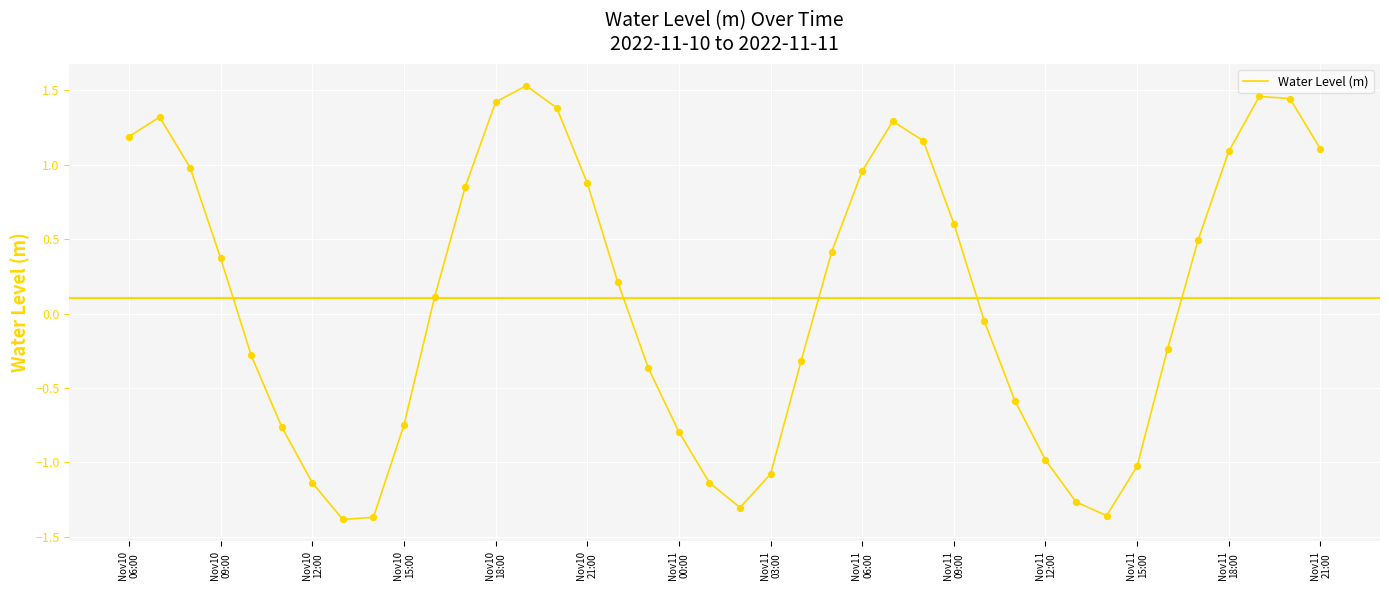

What is the difference between the maximum and minimum values?

2.9